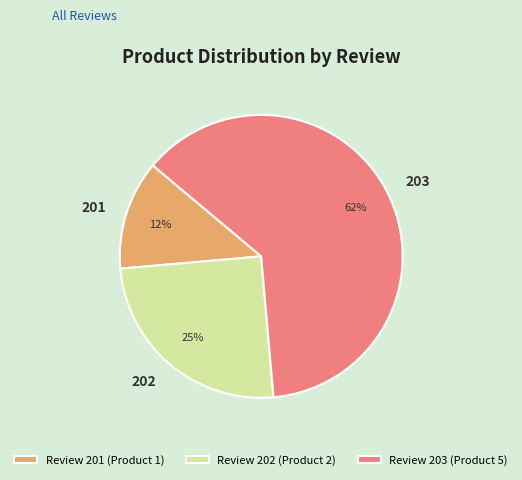

What is the majority slice?

203